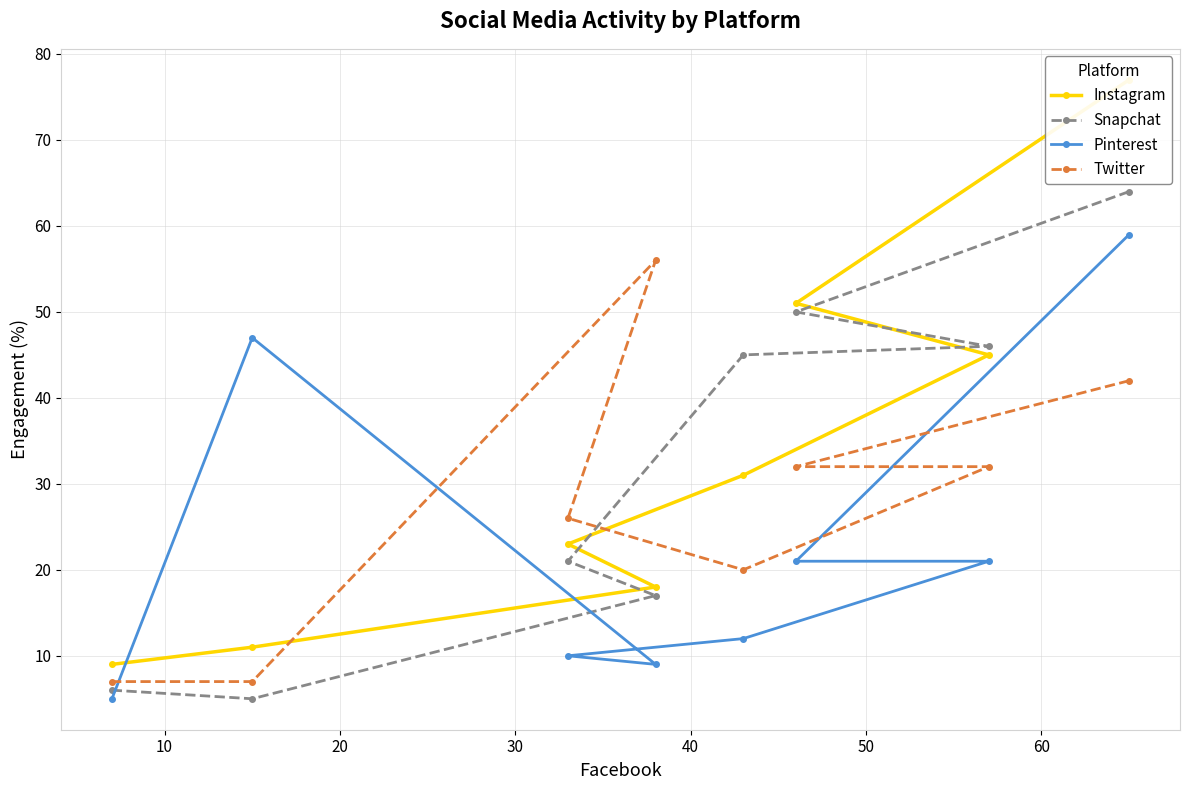

Does the chart display data point markers on the line(s)?

Yes